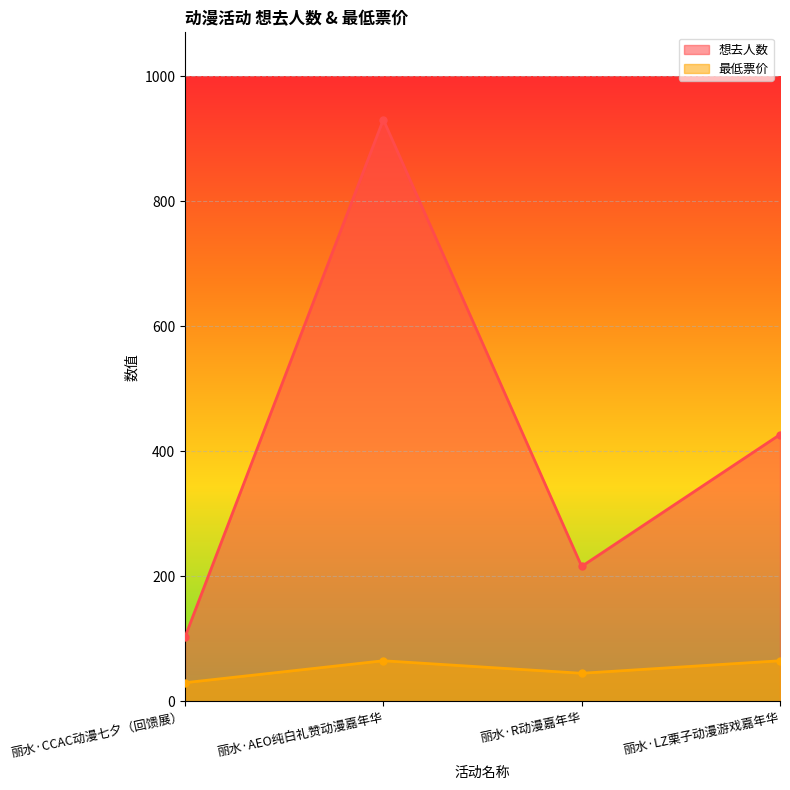

Reading right to left, extract all data points from this chart.

想去人数: 427.0	216.0	931.0	103.0
最低票价: 65.0	45.0	65.0	29.9